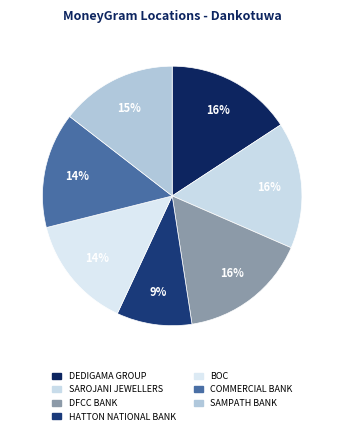

How many segments does this pie chart have?

7